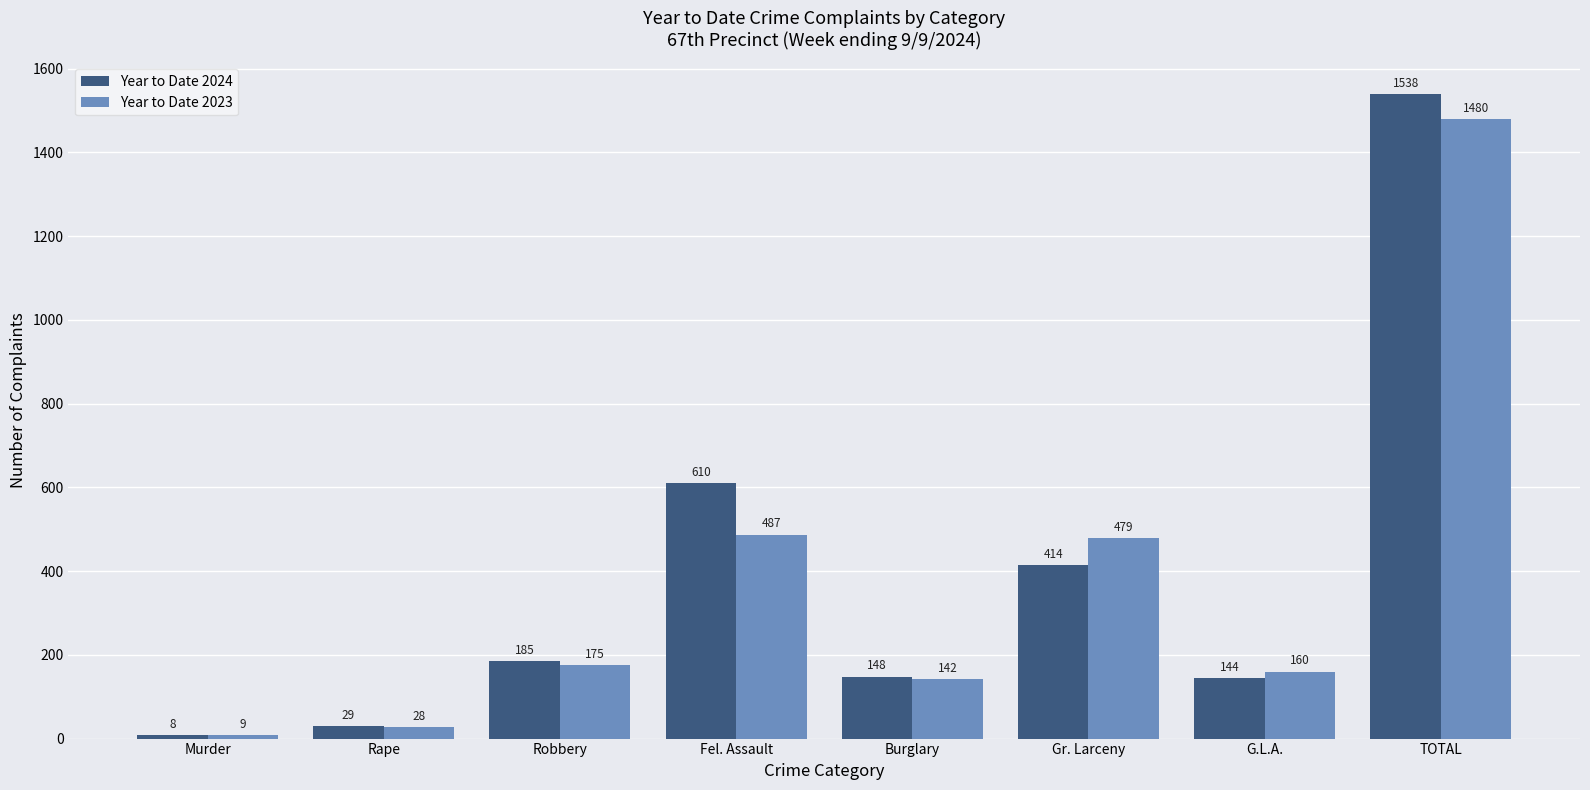

What is the minimum value shown in the chart?

8